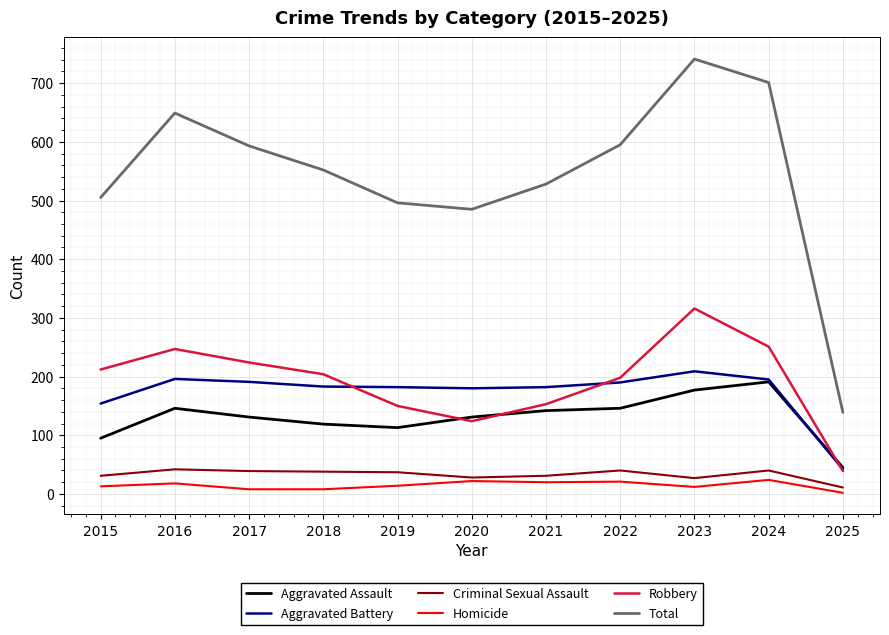

The Total series shows 39 at 2025. True or false?

False